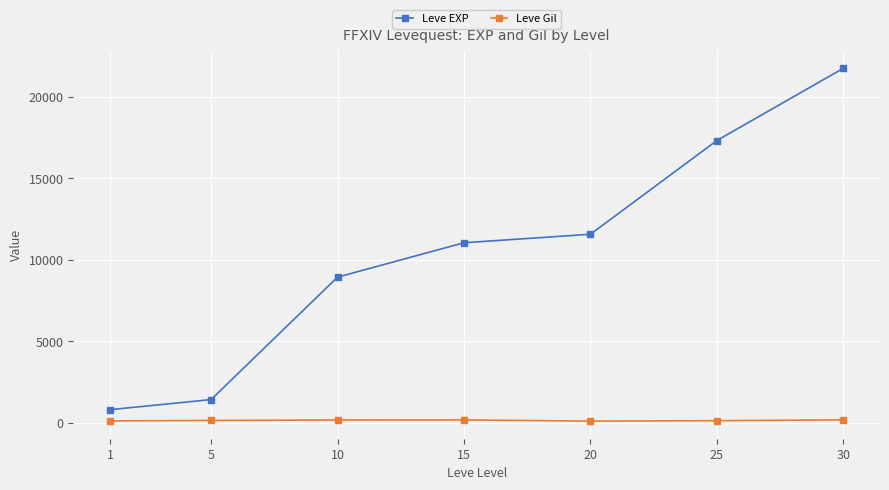

Is the value of Leve EXP at 30 greater than the value of Leve Gil at 10?

Yes